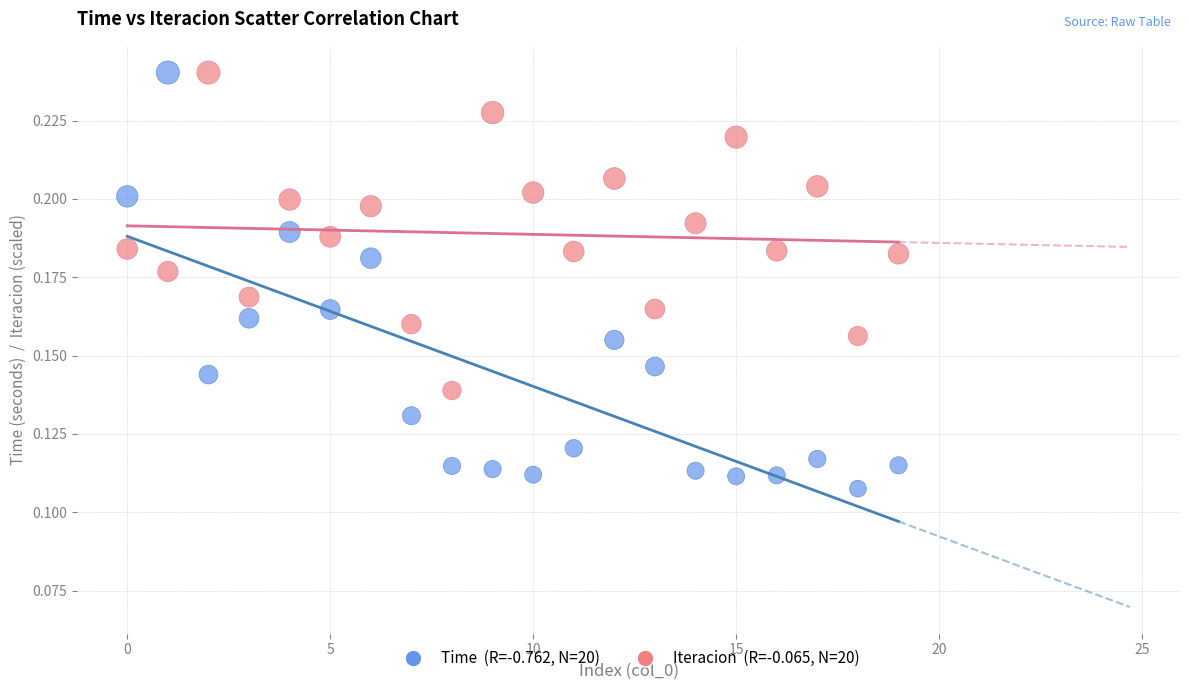

Count the number of points in this scatter plot.

40